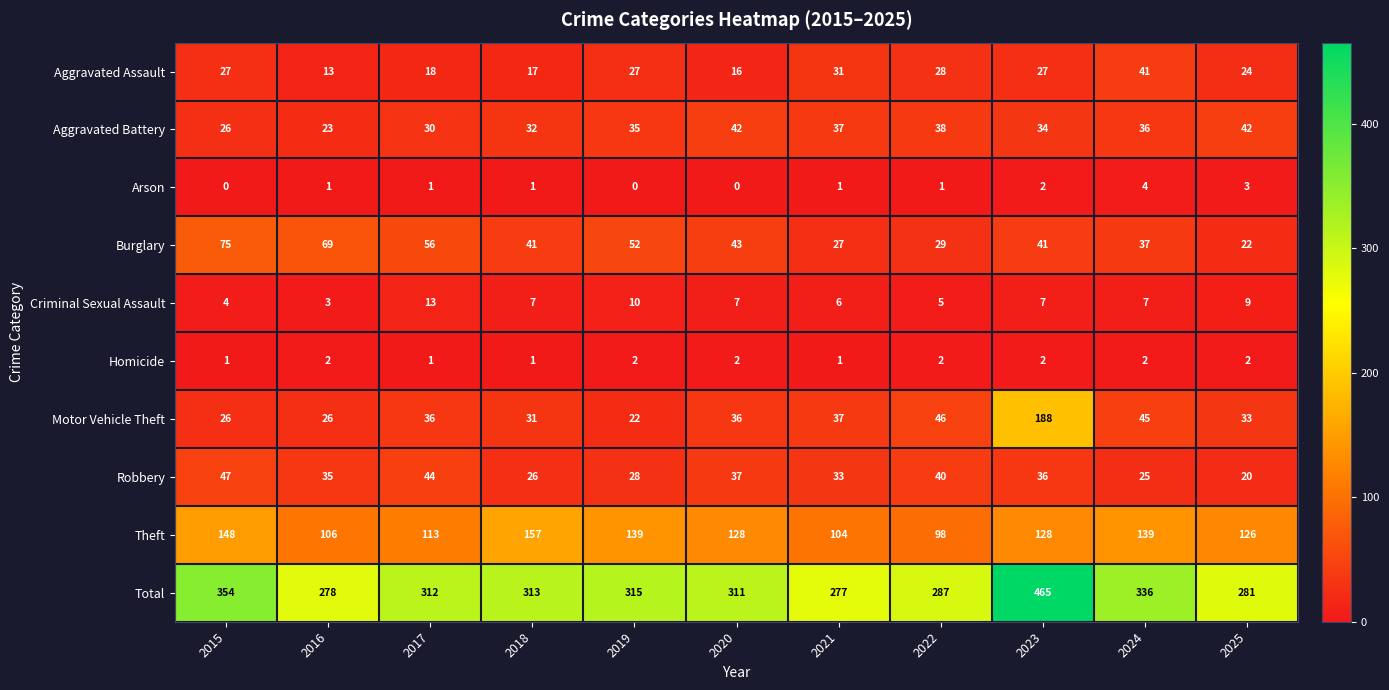

The value of Homicide at 2015 is 1. True or false?

True